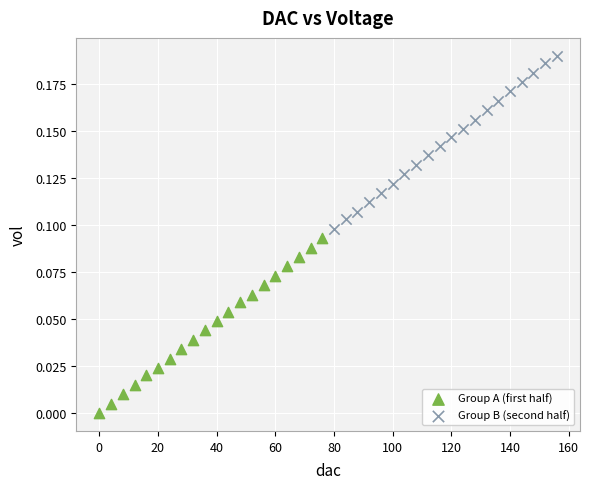

Which series reaches the maximum Y coordinate?

Group B (second half)